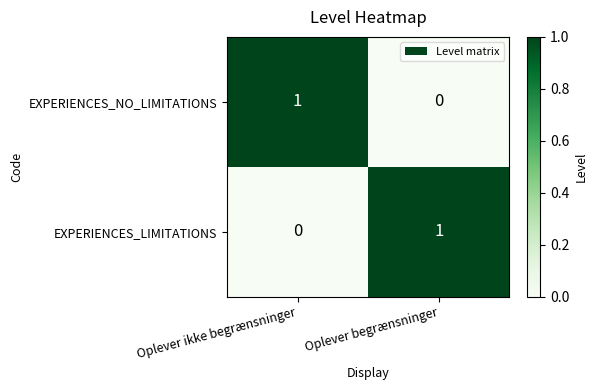

The EXPERIENCES_NO_LIMITATIONS series shows 1 at Oplever ikke begrænsninger. True or false?

True